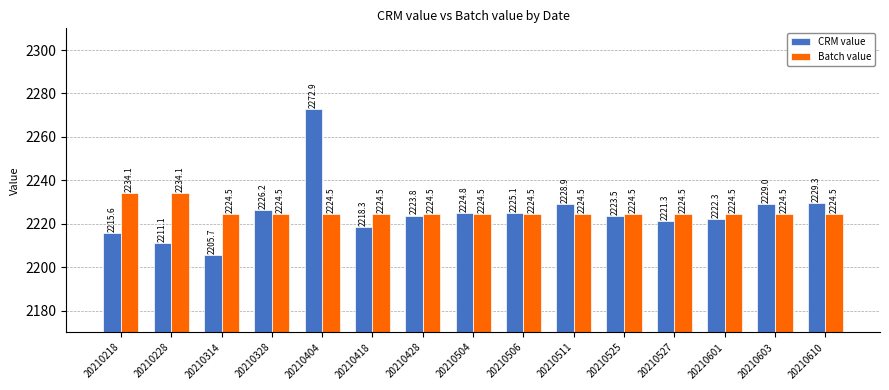

What is the sum of the CRM value values at 20210218 and 20210228?

4426.7